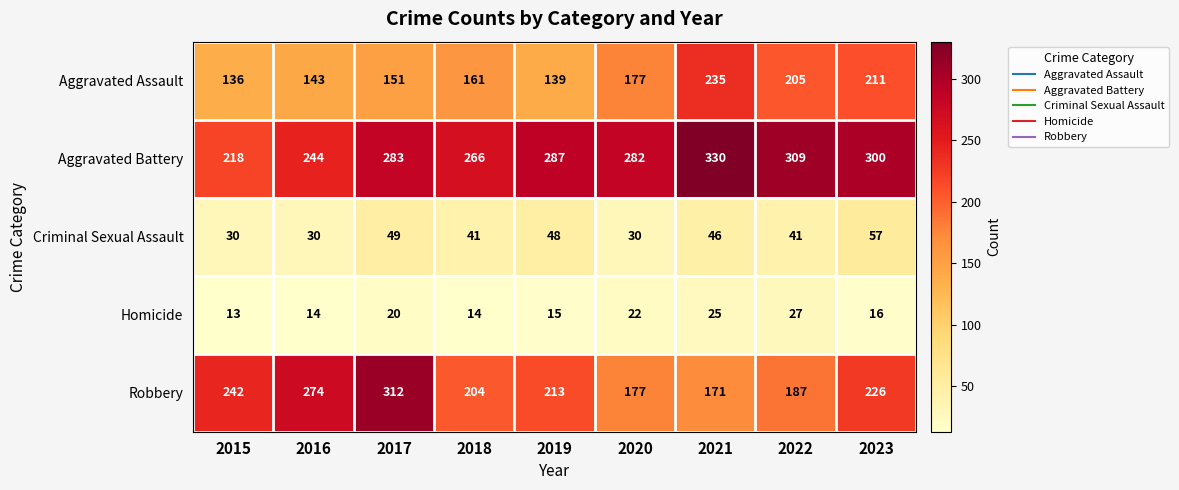

Rank the series at 2021 from lowest to highest value.

Homicide, Criminal Sexual Assault, Robbery, Aggravated Assault, Aggravated Battery